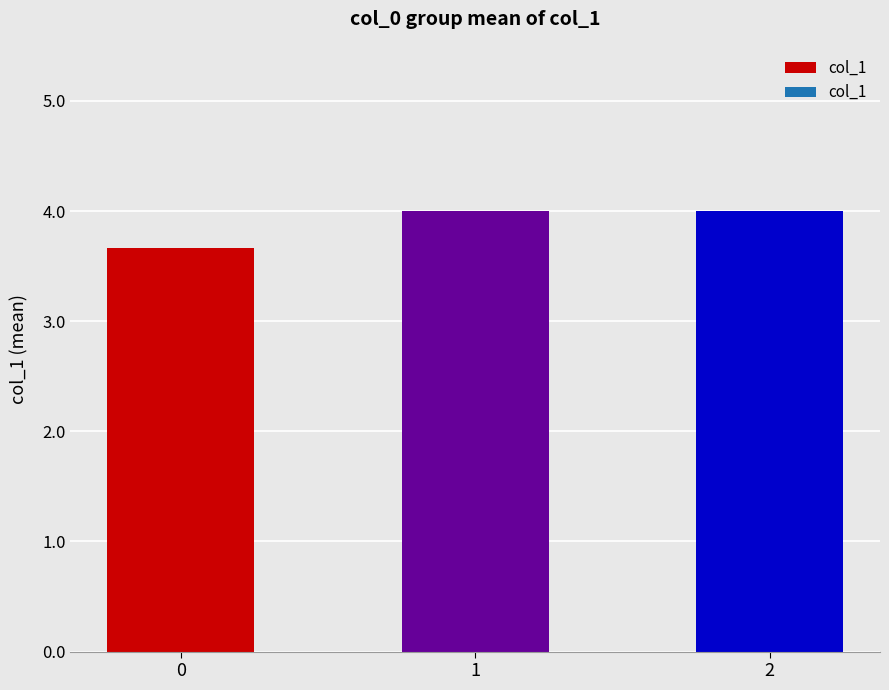

Is it true that the value at 1 is 5.4?

False